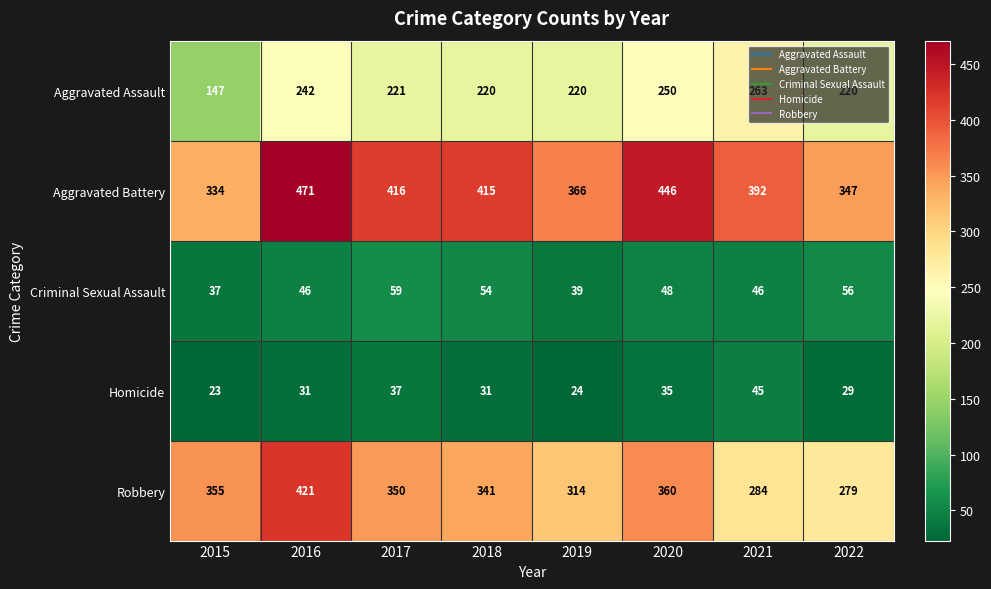

How many series are shown in this chart?

5